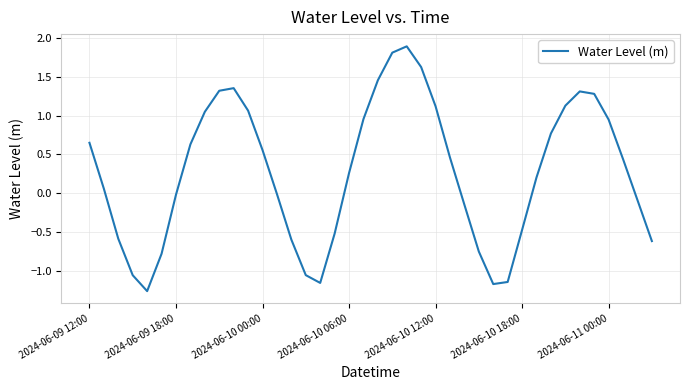

What is the greatest value displayed?

1.9